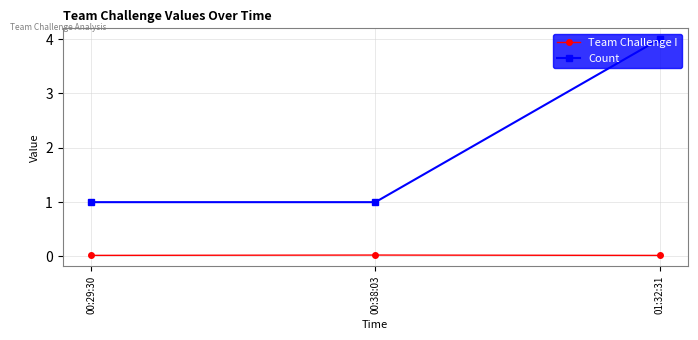

At how many categories does at least one series exceed 2?

1